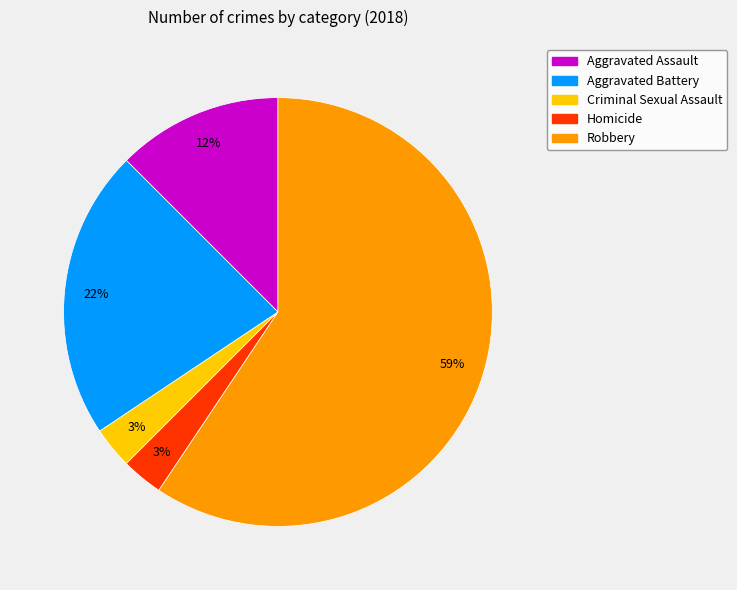

The Aggravated Battery slice represents 7% of the pie. True or false?

False